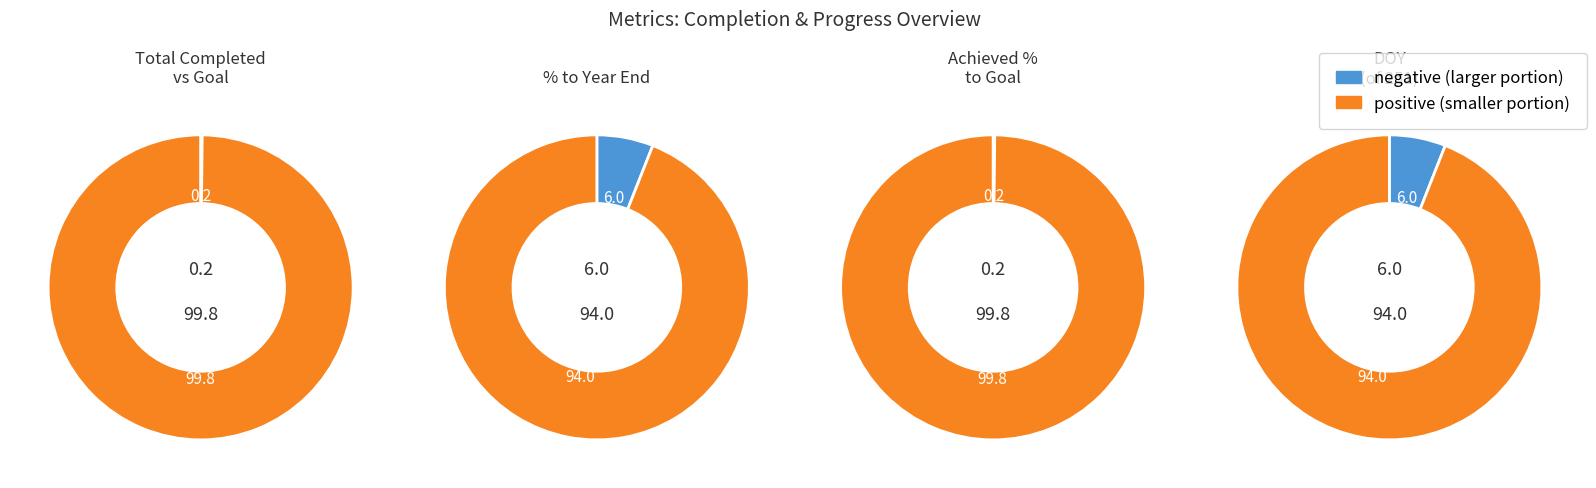

Does any single category account for the majority?

Yes